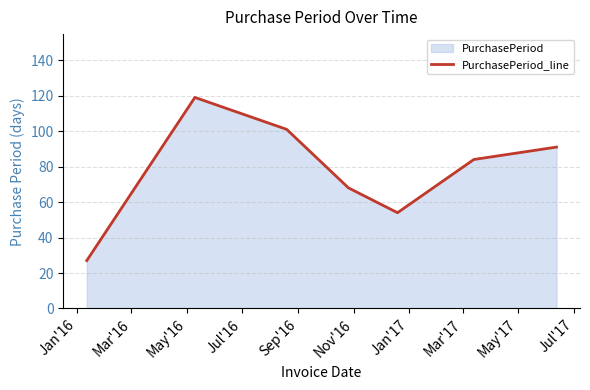

How many interior local valleys (lower than both neighbors) does the data have?

1